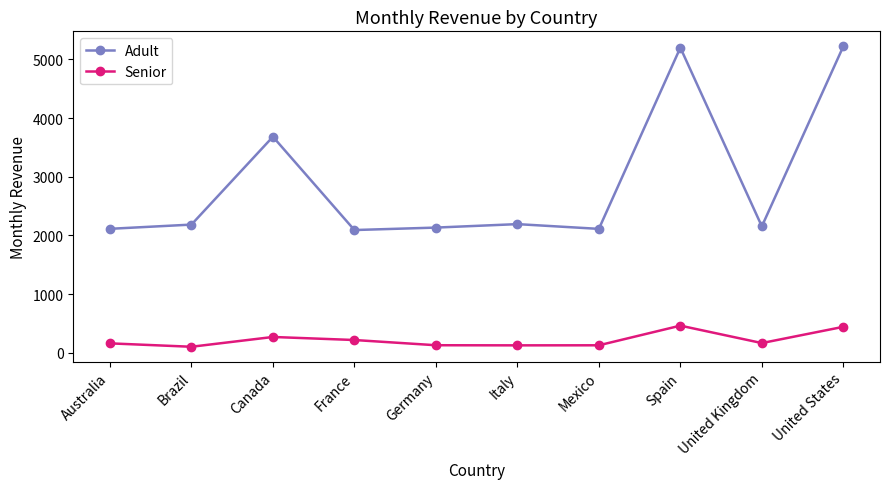

What is the greatest value displayed?

5223